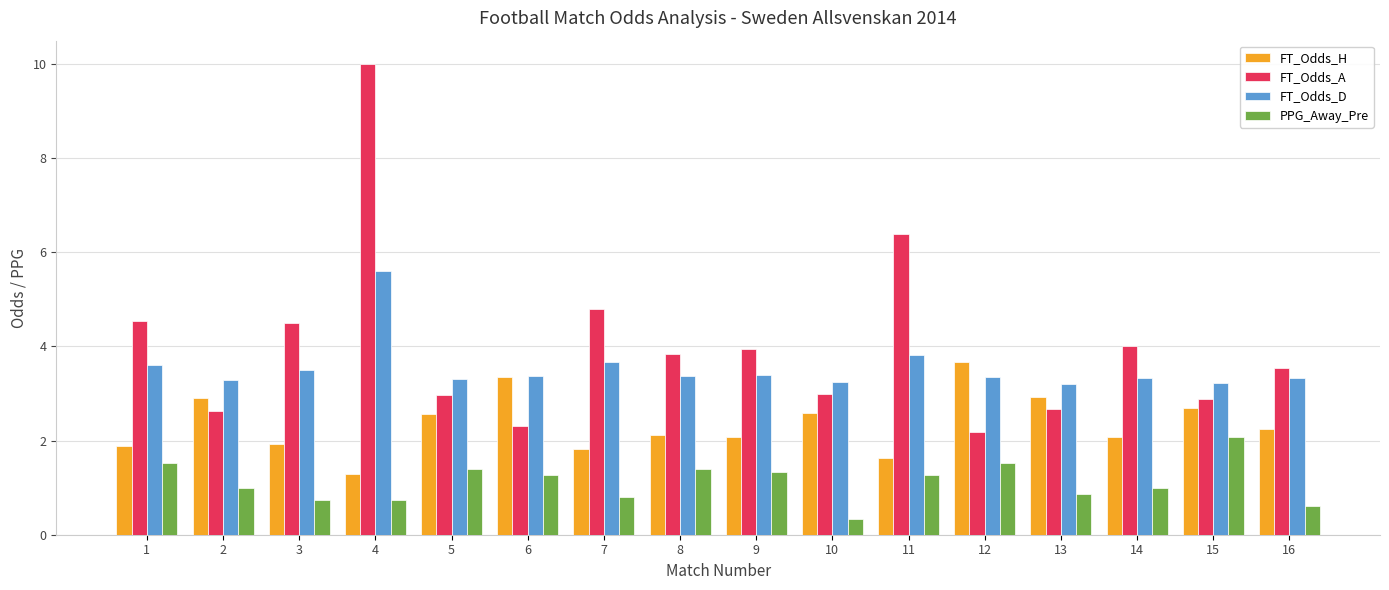

Is it true that FT_Odds_H equals 3.0 at 1?

False